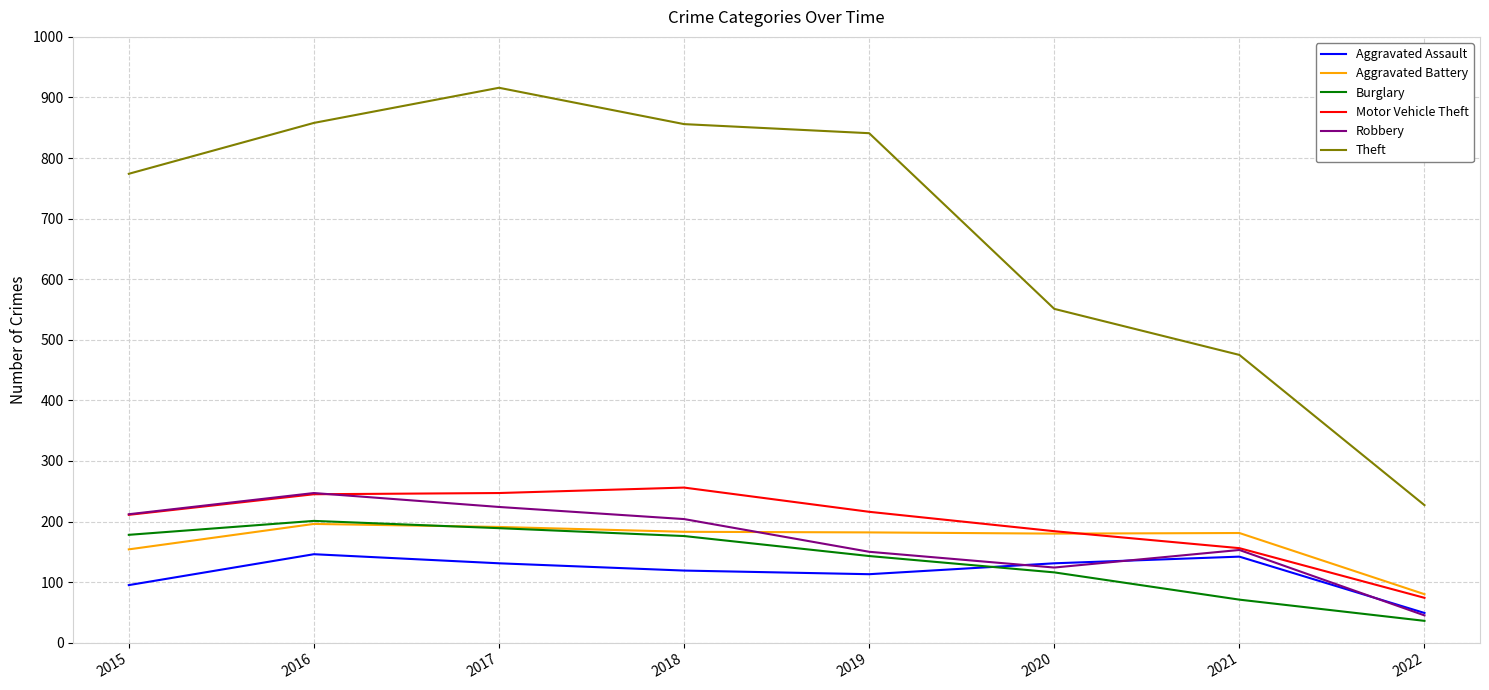

True or false: Theft has a value of 551 at 2020.

True